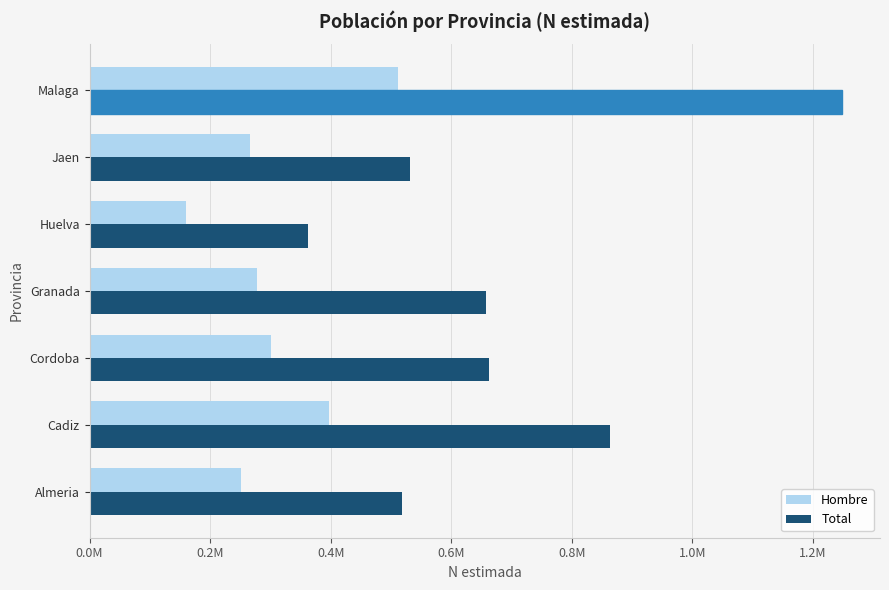

What are all the series names shown in the legend?

Hombre, Total